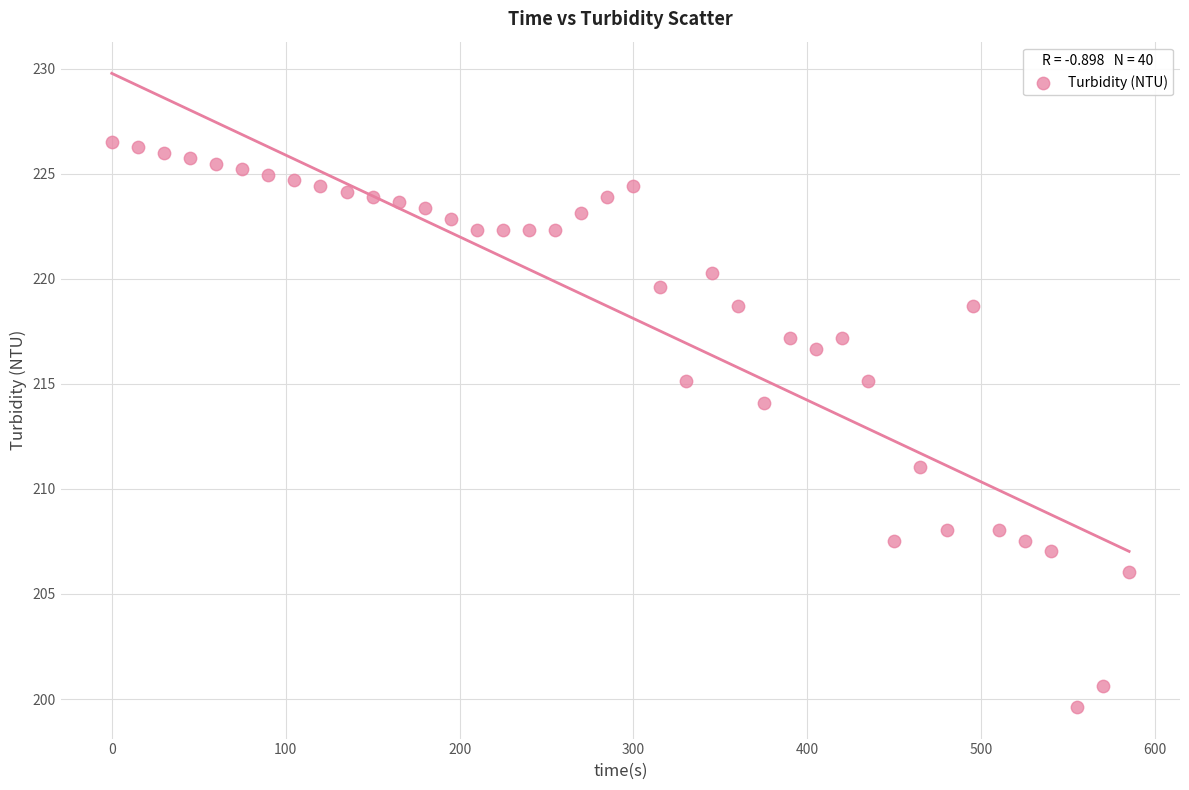

What Y value in the scatter plot is closest to 213?

214.1